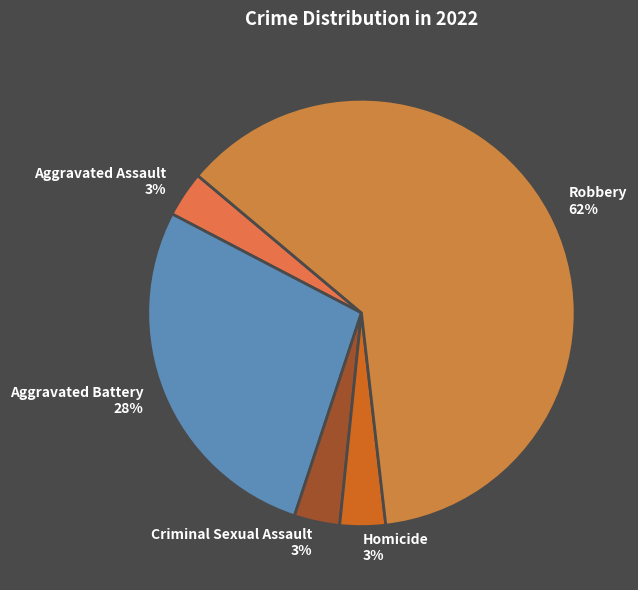

Between Aggravated Assault and Aggravated Battery, which is larger?

Aggravated Battery